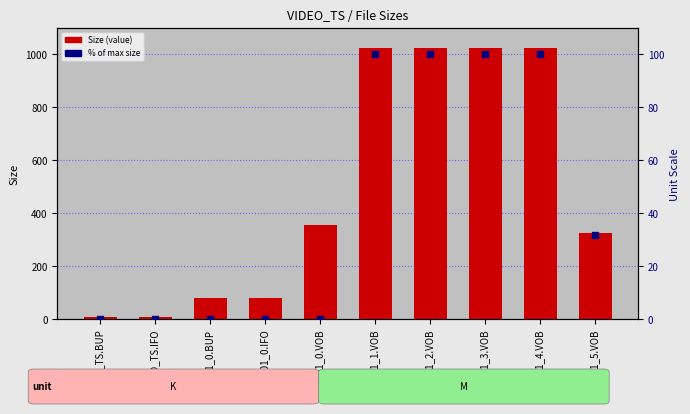

Which series has the largest total across all categories?

Size